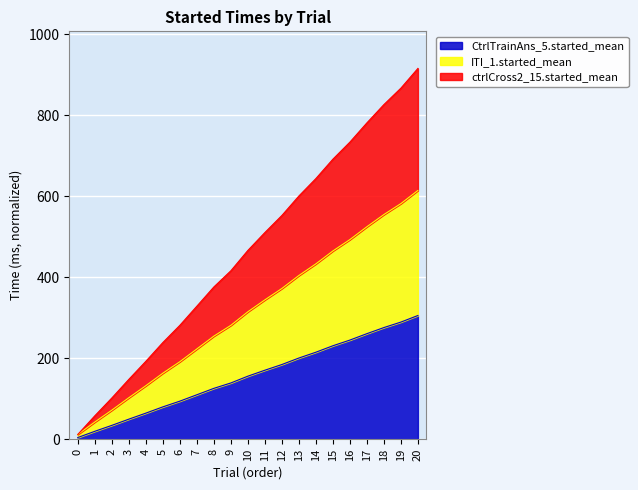

Reading right to left, list all the values displayed in this chart.

CtrlTrainAns_5.started_mean: 20=305.8	19=289.6	18=276.1	17=261.0	16=245.2	15=231.1	14=215.2	13=200.8	12=184.8	11=170.7	10=156.0	9=139.3	8=125.9	7=110.1	6=94.3	5=80.2	4=64.7	3=49.9	2=34.5	1=19.9	0=4.5
ITI_1.started_mean: 20=614.7	19=582.2	18=555.1	17=525.0	16=493.3	15=465.2	14=433.3	13=404.6	12=372.6	11=344.4	10=315.0	9=281.5	8=254.8	7=223.2	6=191.7	5=163.3	4=132.4	3=102.7	2=72.0	1=42.7	0=12.0
ctrlCross2_15.started_mean: 20=916.0	19=867.3	18=826.7	17=781.5	16=734.0	15=691.8	14=644.0	13=600.9	12=552.8	11=510.6	10=466.5	9=416.2	8=376.3	7=328.8	6=281.5	5=239.0	4=192.6	3=148.1	2=102.0	1=58.1	0=12.0